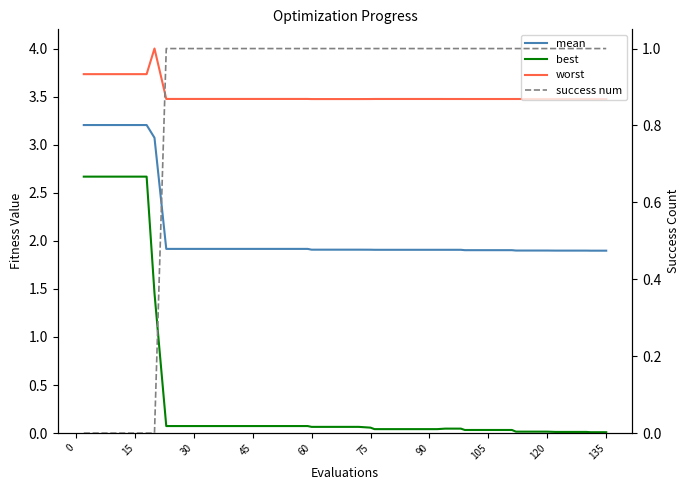

How many data points in success num are less than 1?

6